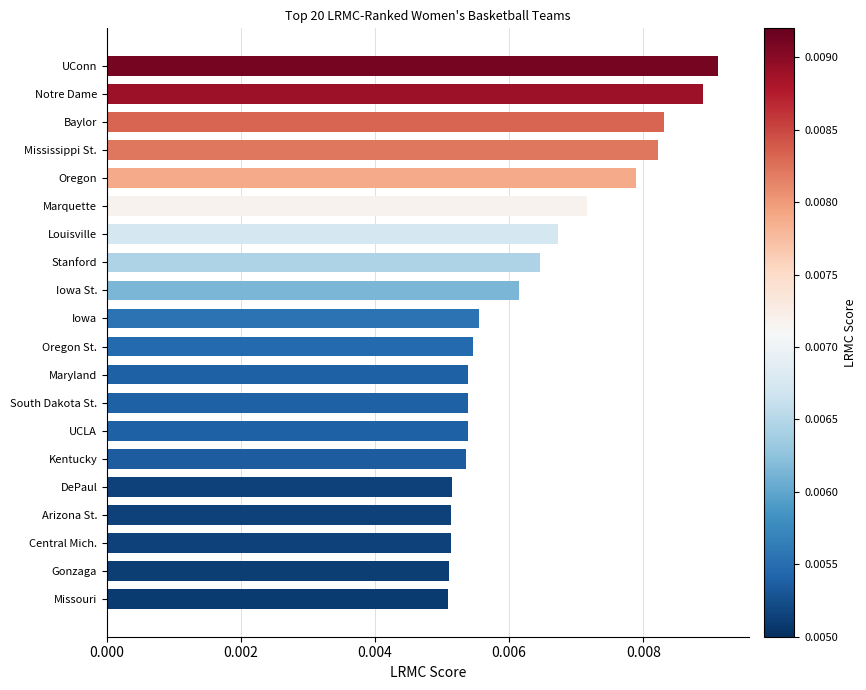

What is the sum of all values?

0.1